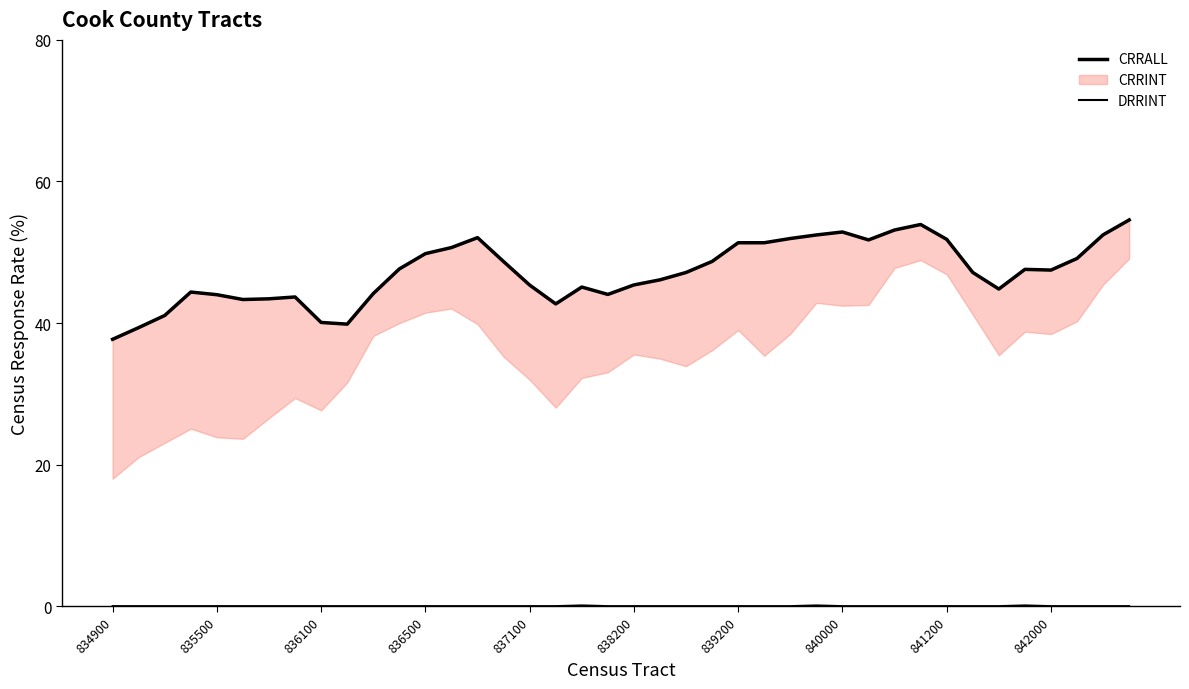

How many values in the CRRALL series exceed 47?

22